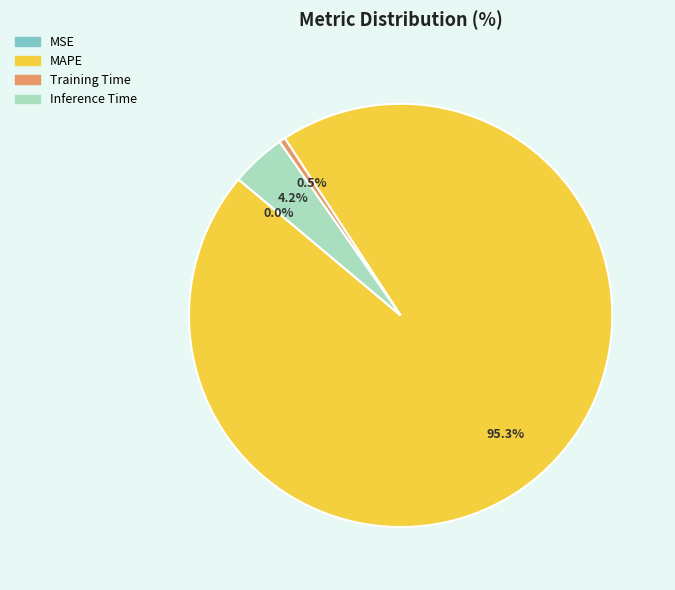

Does any single category account for the majority?

Yes